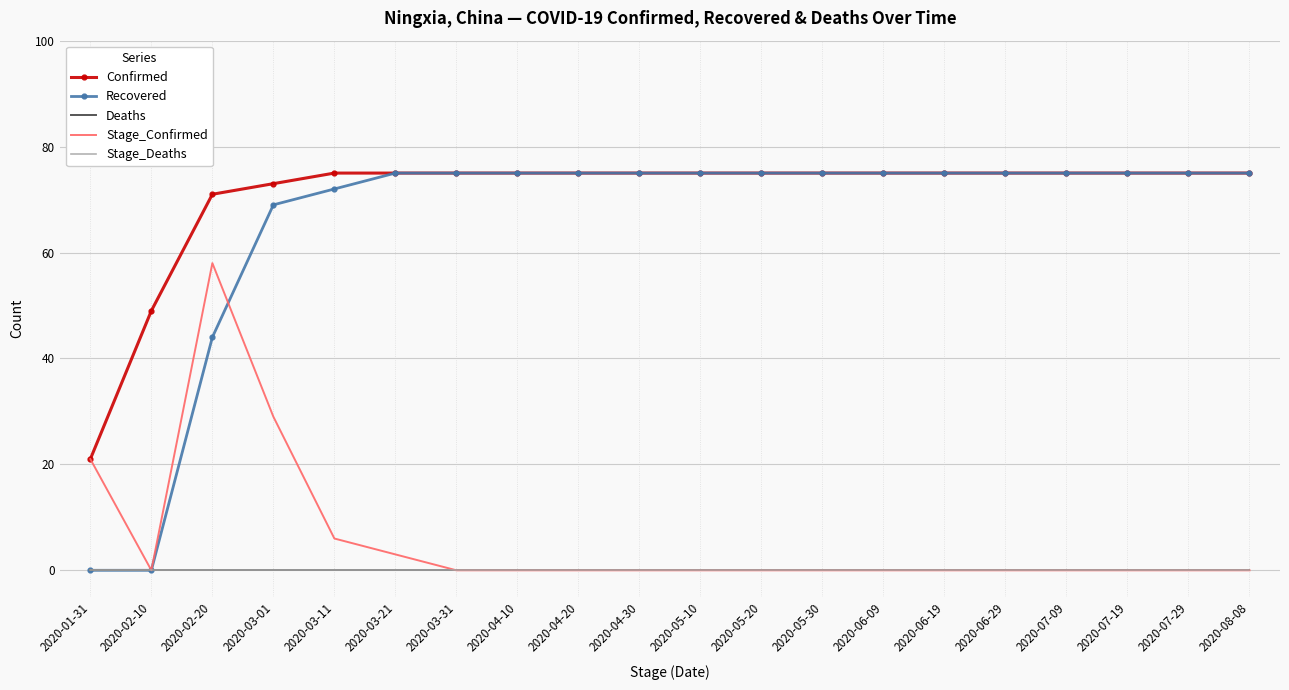

True or false: Confirmed and Recovered cross at least once.

False